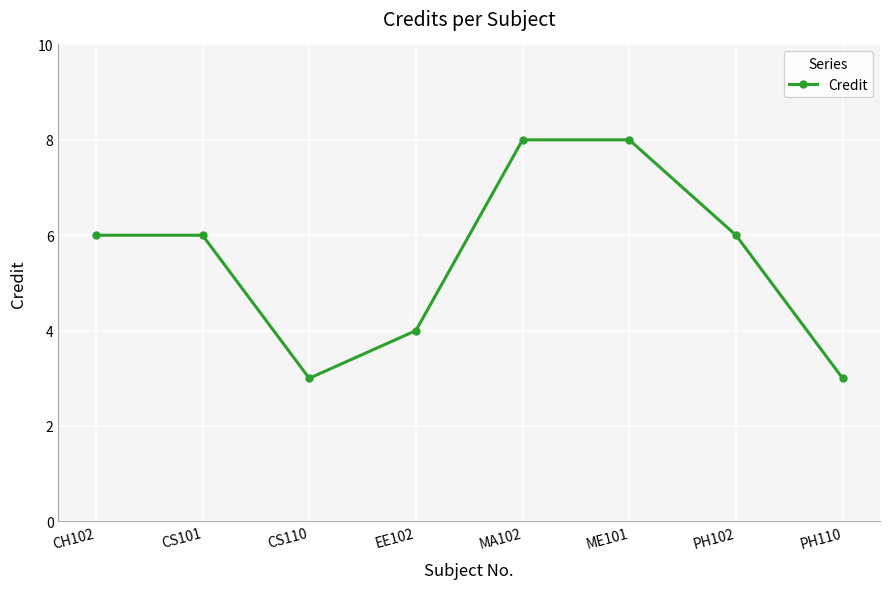

Reading right to left, transcribe all the data shown in this chart.

PH110=3	PH102=6	ME101=8	MA102=8	EE102=4	CS110=3	CS101=6	CH102=6